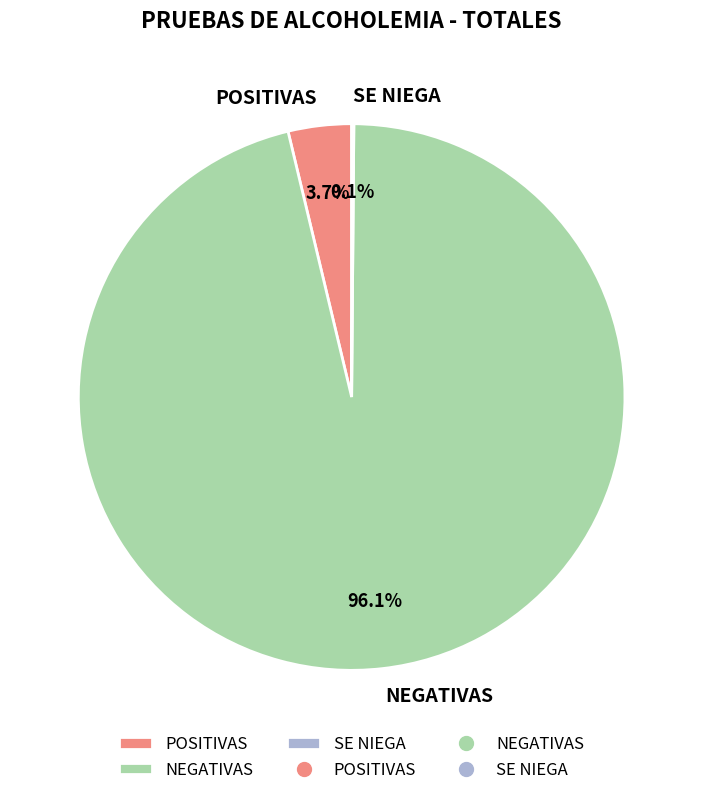

Do NEGATIVAS and POSITIVAS together represent more than half of the pie?

Yes